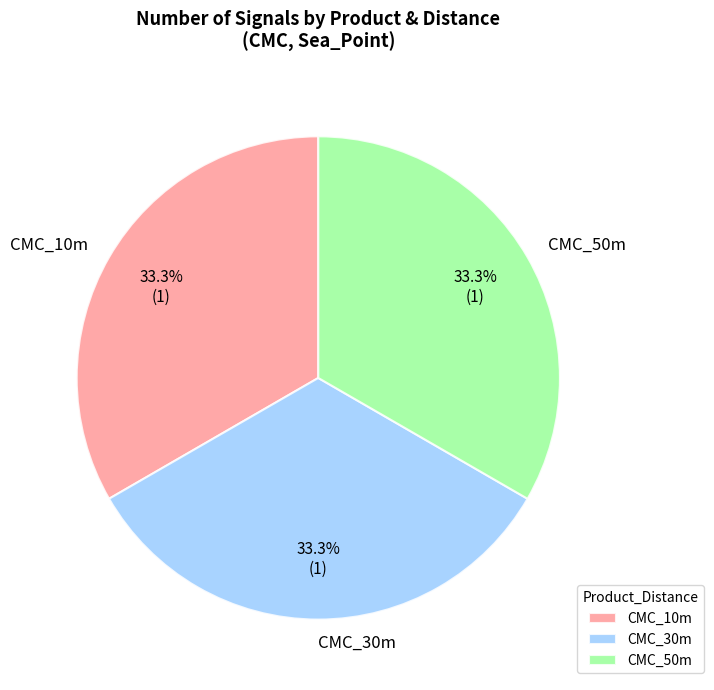

Approximately how many times larger is the value at CMC_10m compared to CMC_30m?

1.0